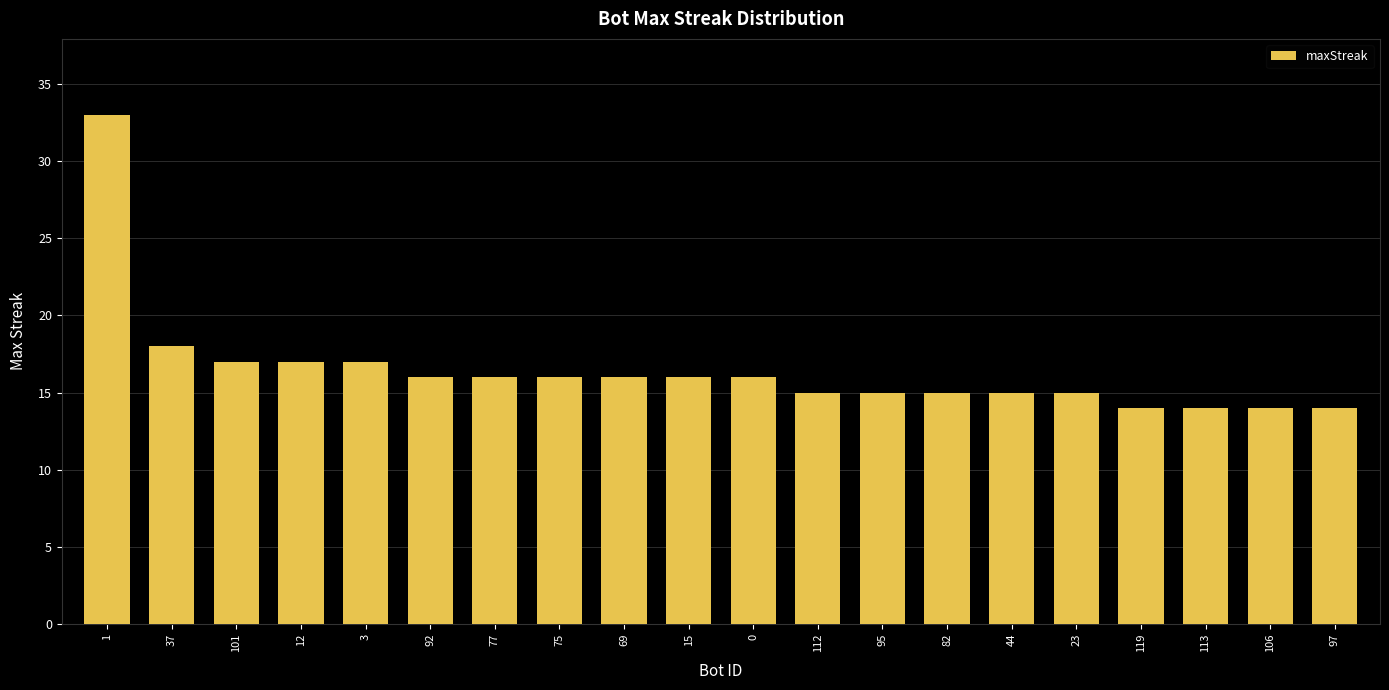

What position from the right is 44?

6